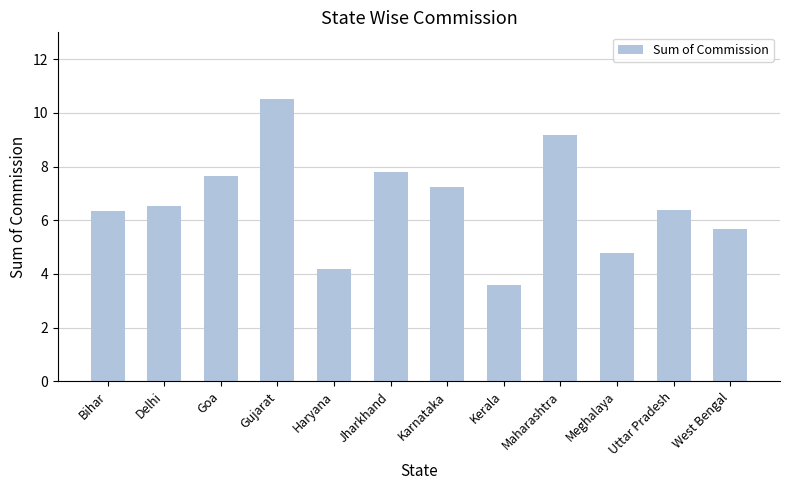

What is the difference between the second highest and second lowest values?

5.0